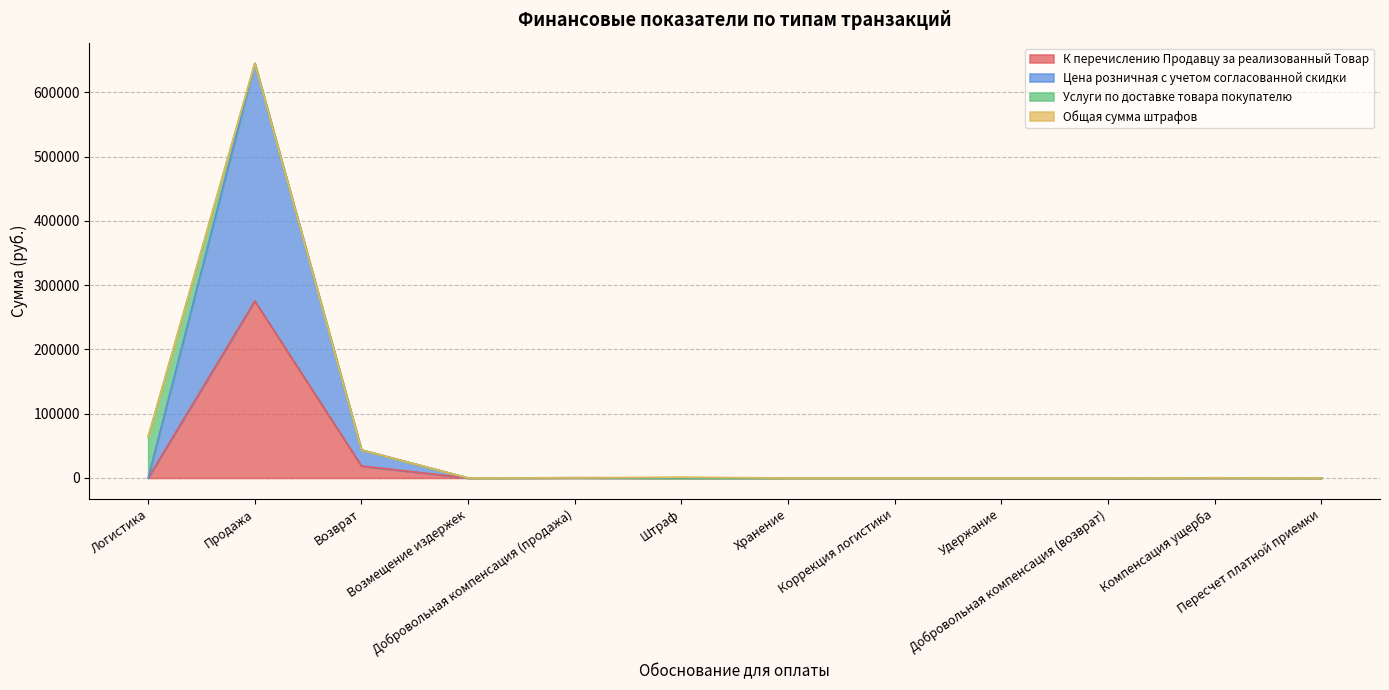

What is the sum of the К перечислению Продавцу за реализованный Товар values at Продажа and Хранение?

275307.0